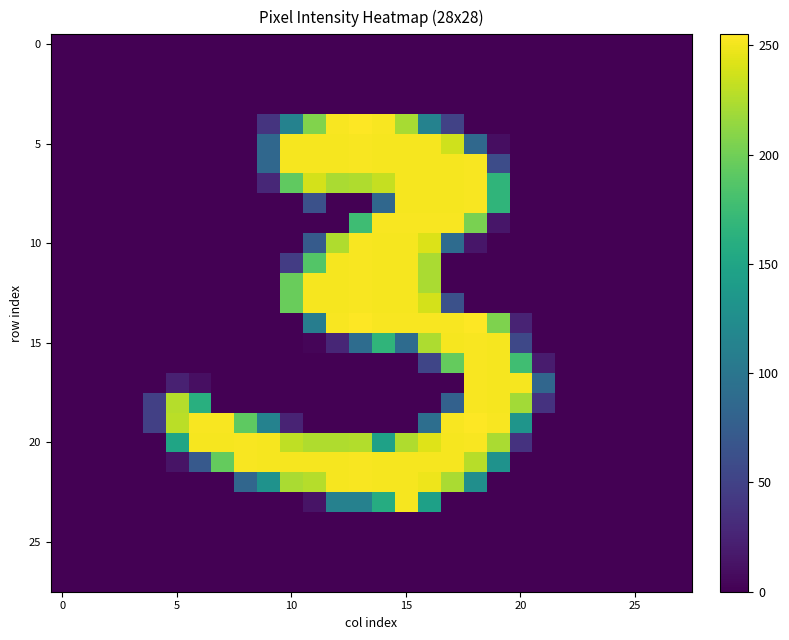

How many data points does each series have?

28